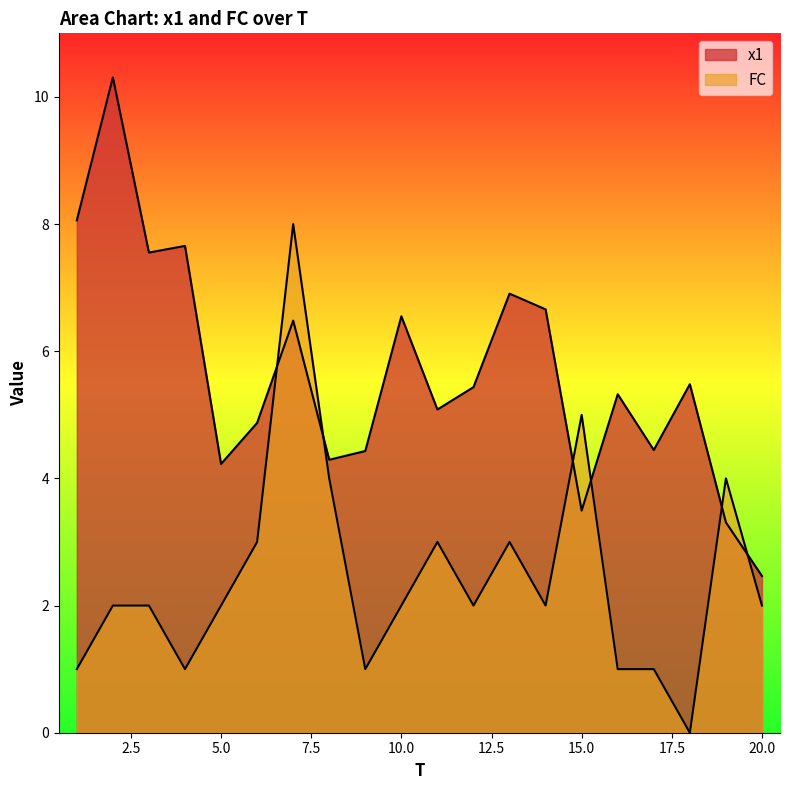

List the series in order of their overall mean, highest first.

x1, FC